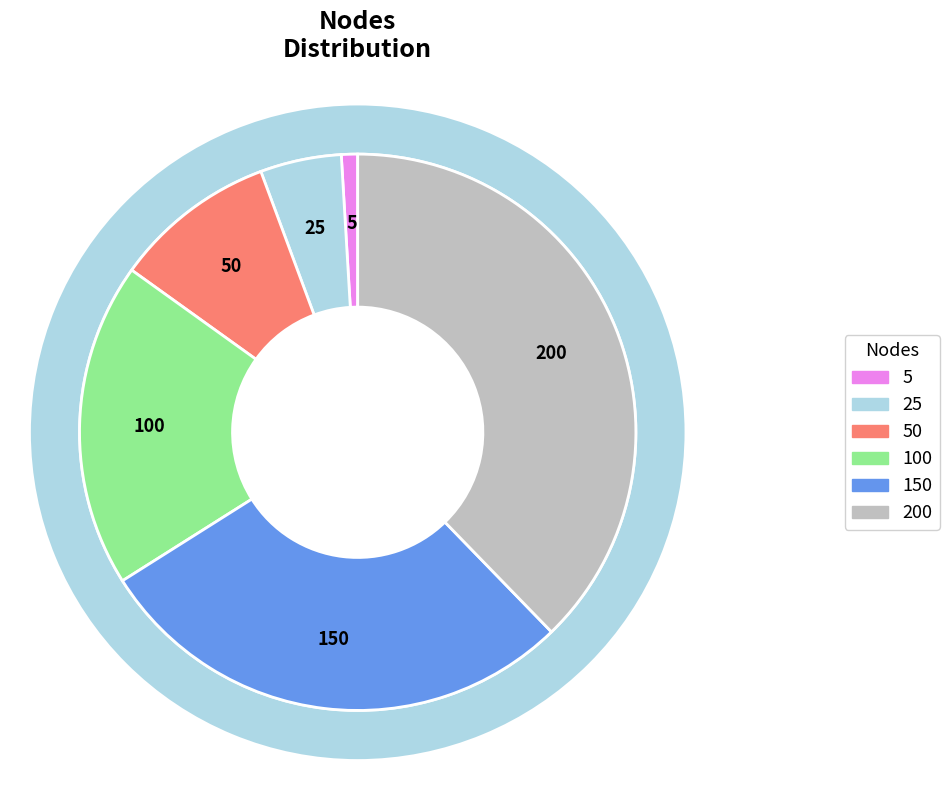

To the nearest percent, what is the difference between the largest and smallest slice percentages?

37%